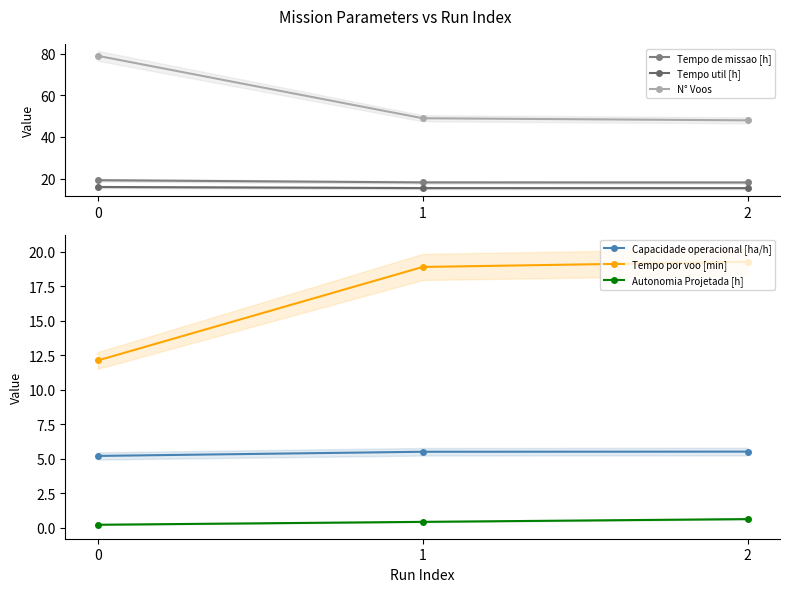

How many lines are shown in the chart?

6